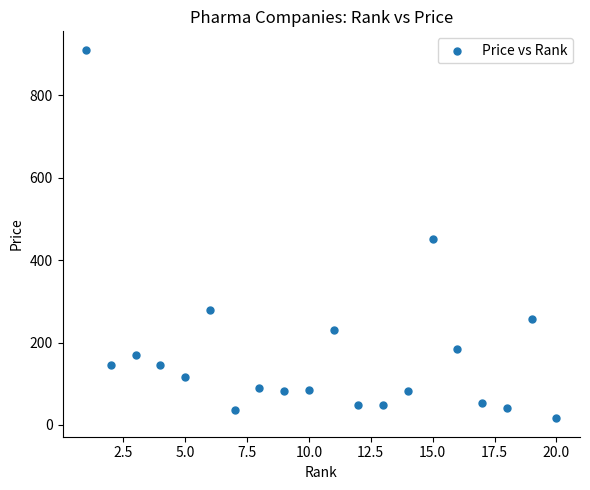

What is the range of X values (max minus min)?

19.0